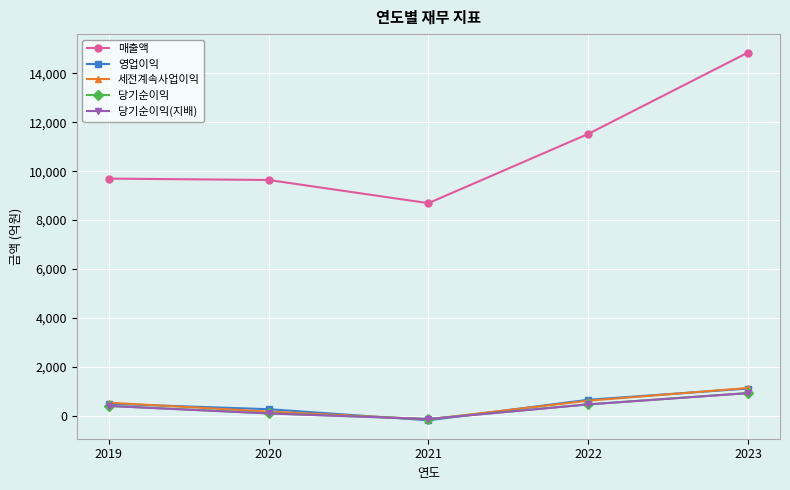

What is the total value across all series at 2022?

13697